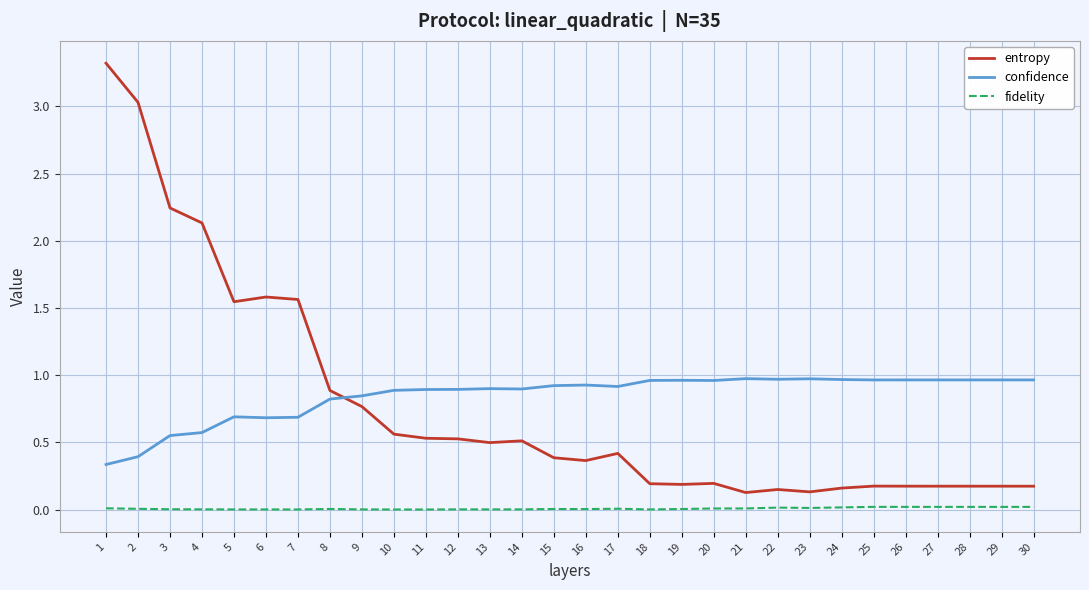

Is the value of confidence at 2 greater than the value of entropy at 22?

Yes